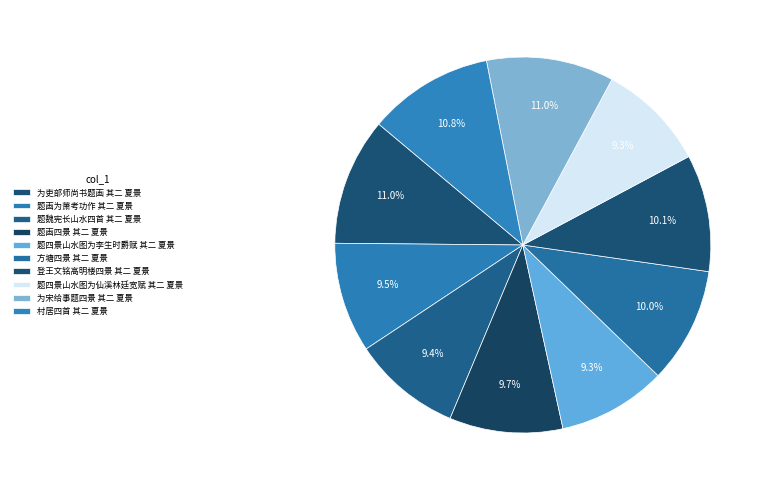

Is it true that 题四景山水图为仙溪林廷宽赋 其二 夏景 is 9% of the pie?

True